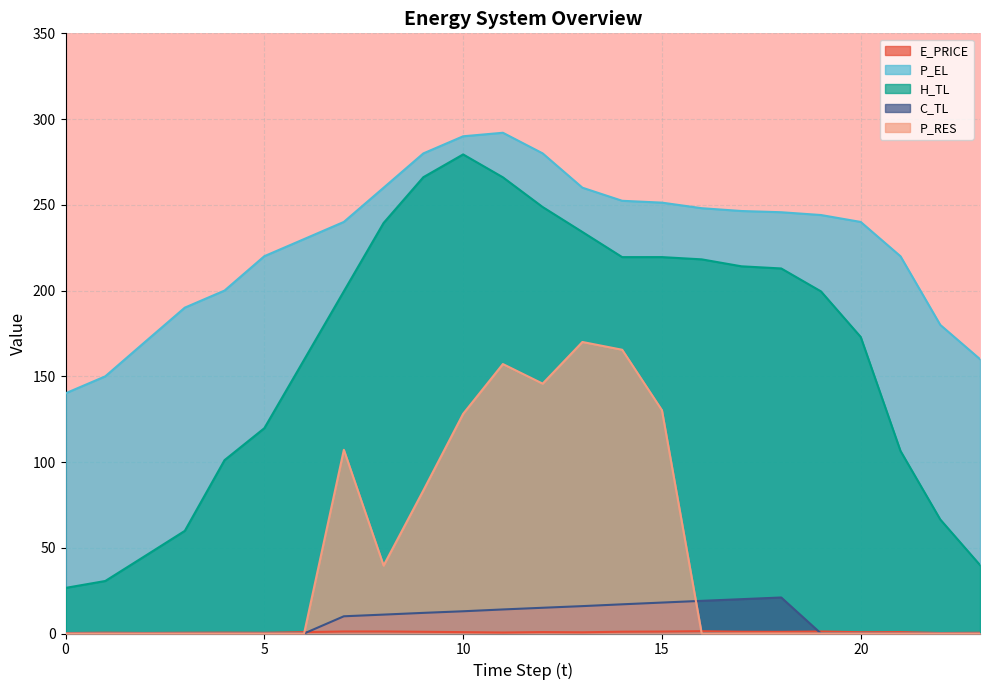

How many categories are shown in the chart?

24